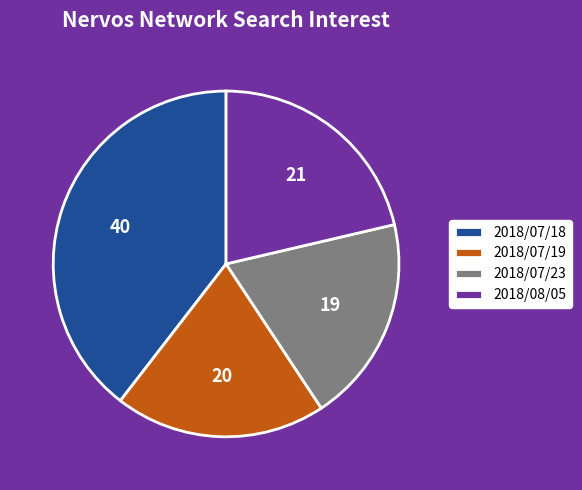

Which has a higher value, 2018/07/19 or 2018/08/05?

2018/08/05